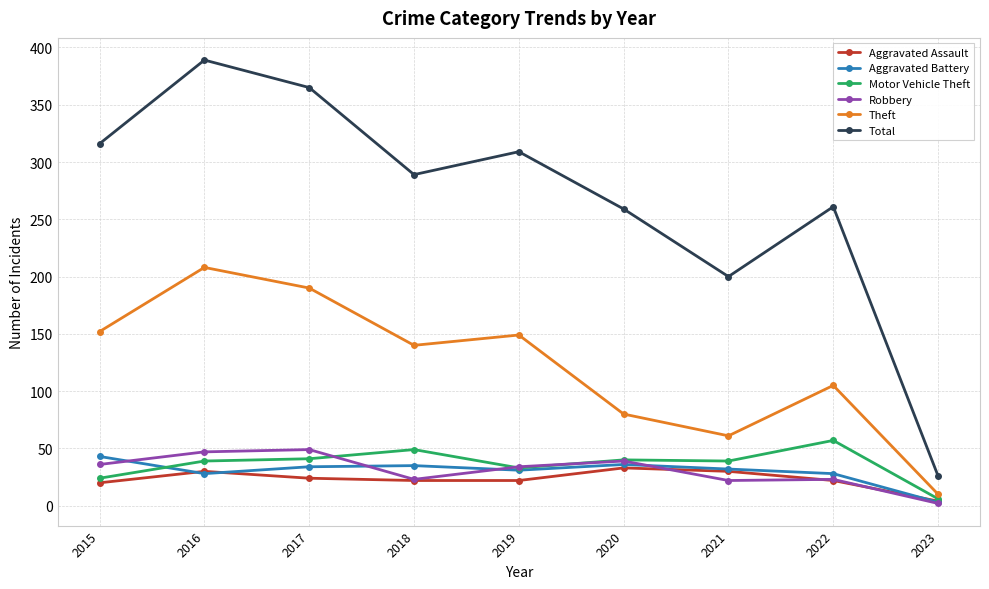

How many interior local valleys does the Theft series have?

2